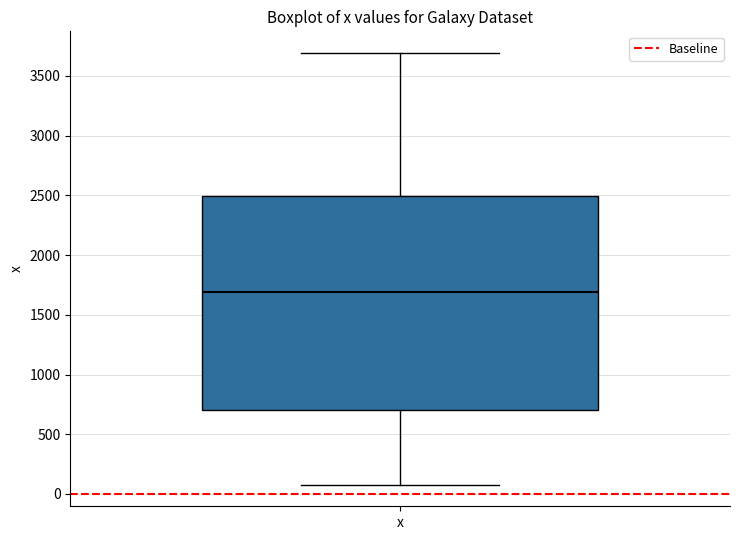

Read this box plot against the y-axis: the position of the median line, the range covered by the box, and the ends of both whiskers. The values are not printed on the chart, so give them approximately, as read against the axis.

median 1700, box 700 to 2500, whiskers 100 to 3700